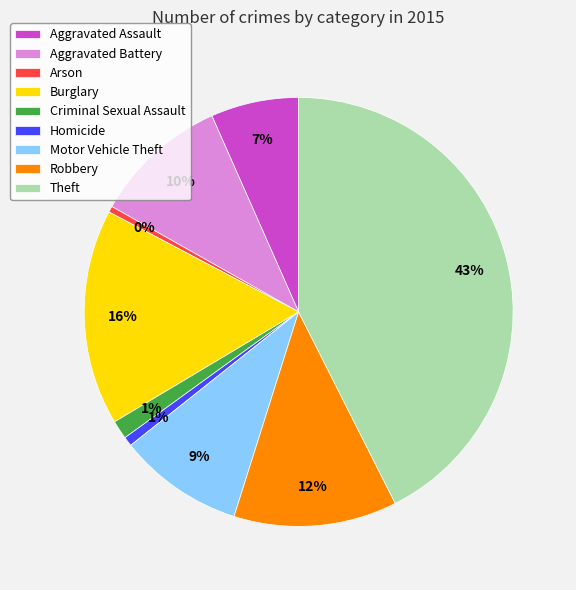

What is the ratio of the value at Burglary to the value at Aggravated Battery?

1.6